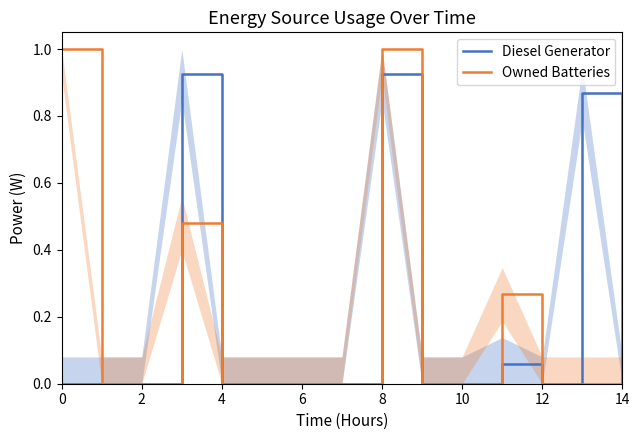

What is the greatest value displayed?

1.0